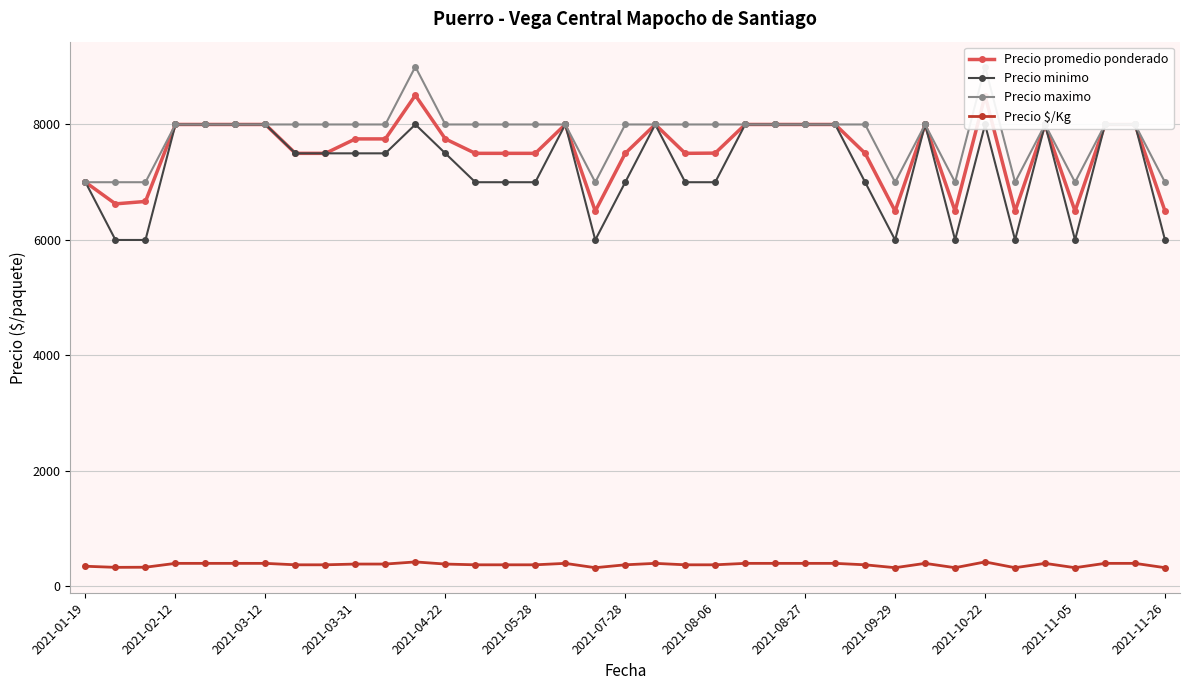

What is the lowest value of the Precio minimo series?

6000